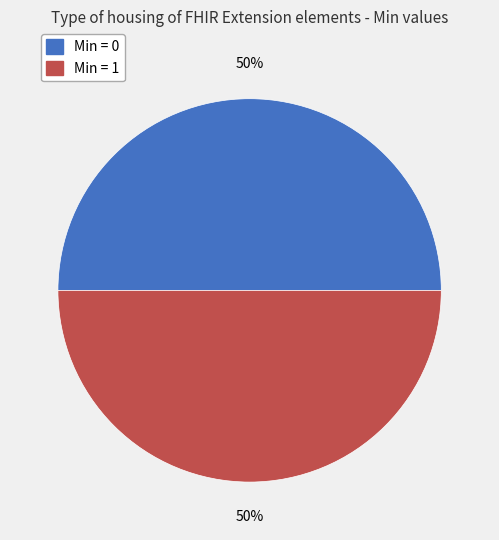

To the nearest percent, what is the average slice percentage?

50%